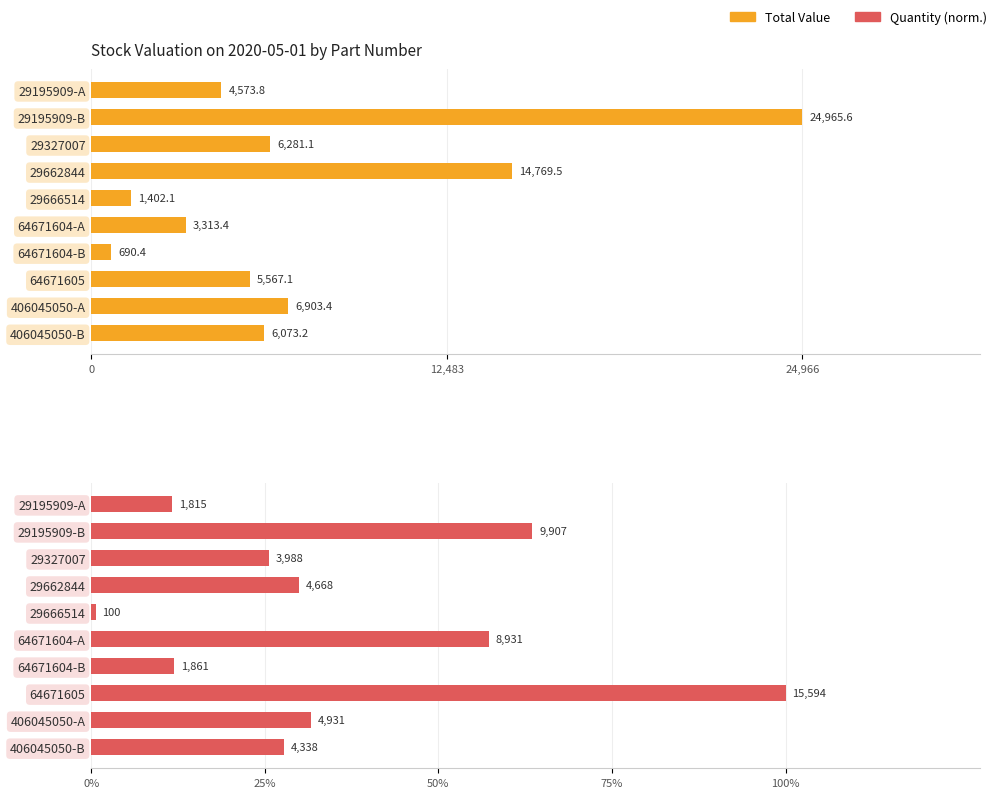

Is it true that Total Value equals 10623.1 at 406045050-B?

False